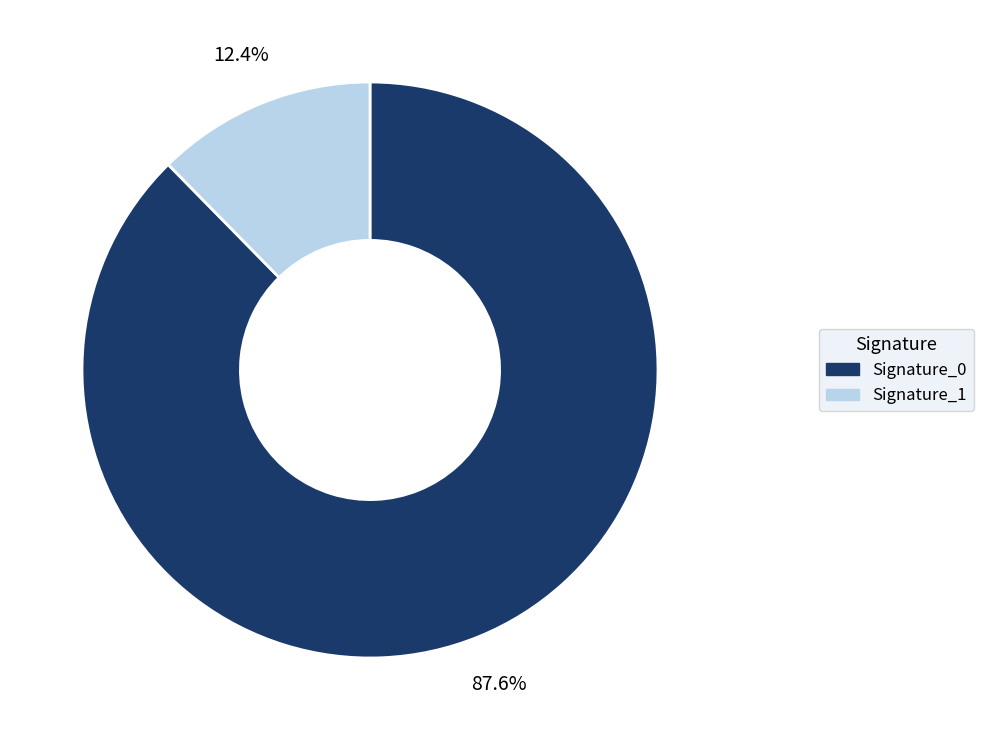

How many segments does this pie chart have?

2